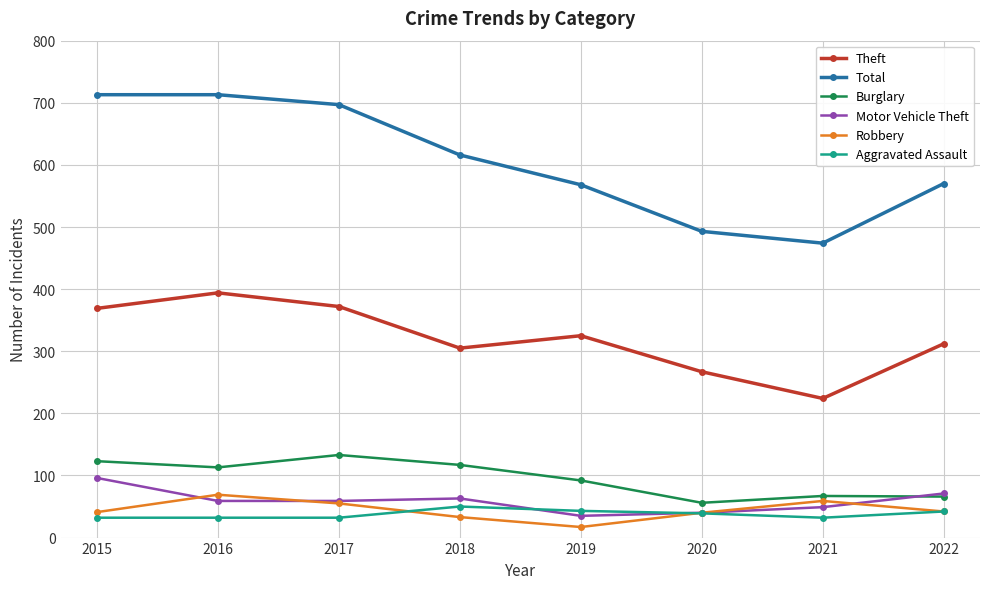

How many times do Burglary and Motor Vehicle Theft cross each other?

1